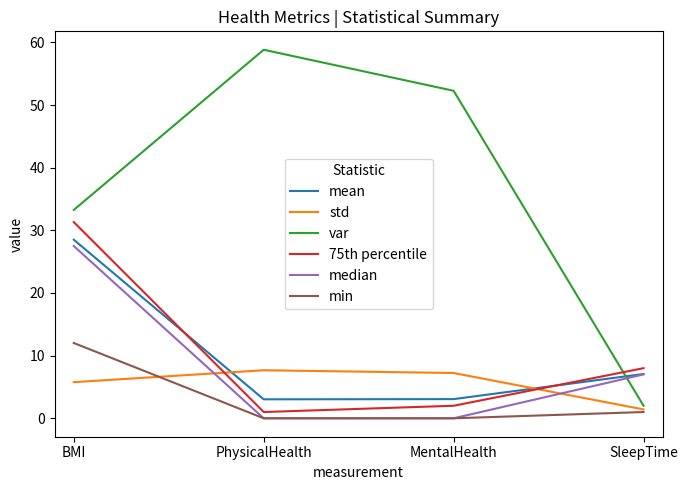

What position from the left is MentalHealth?

3